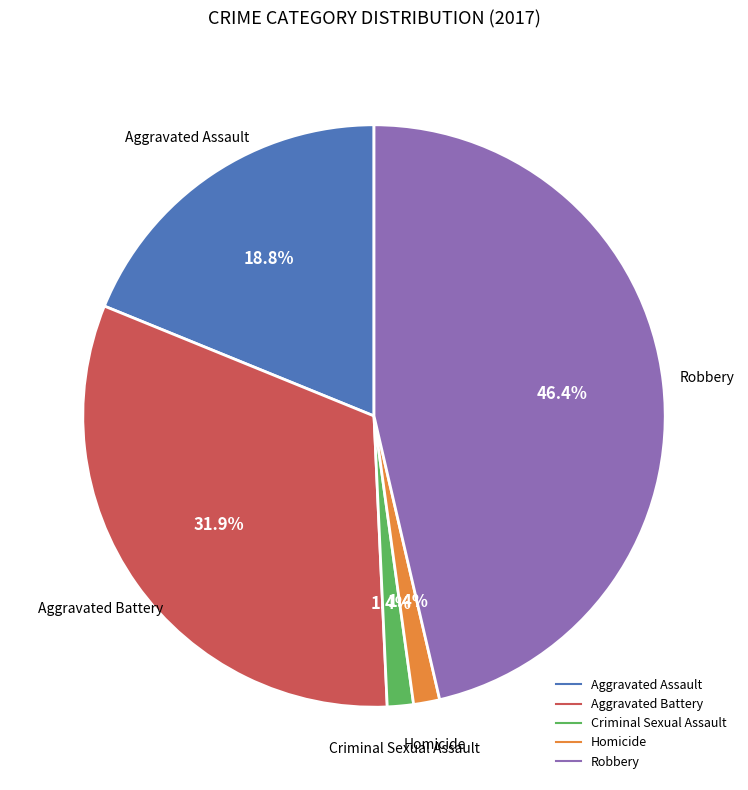

What percentage is the Homicide slice, to the nearest percent?

1%